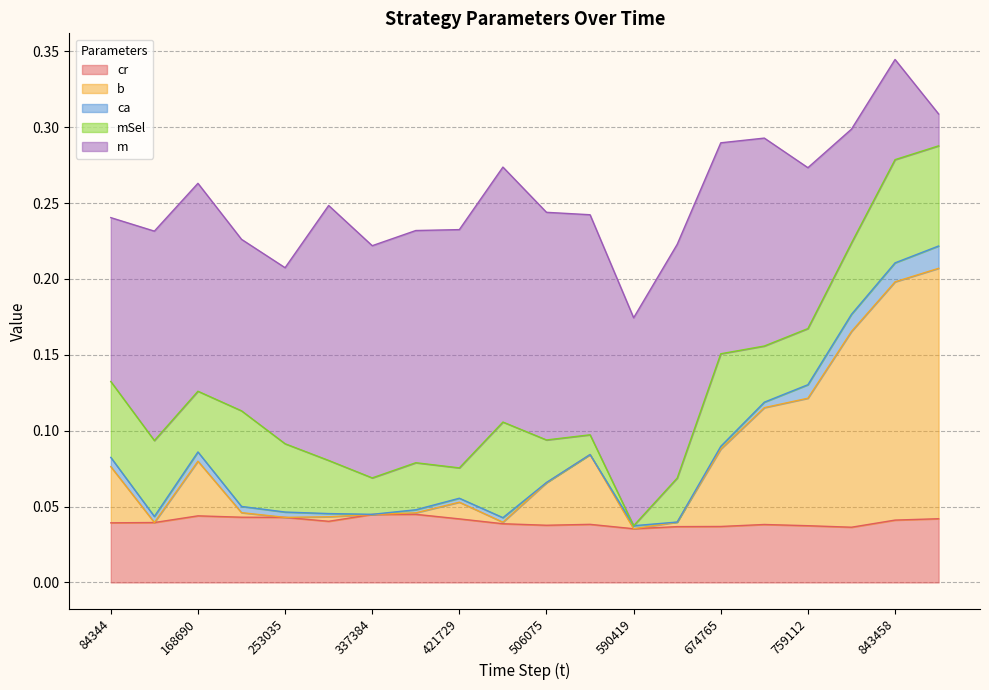

The value of mSel at 674765 is 0.1. True or false?

False